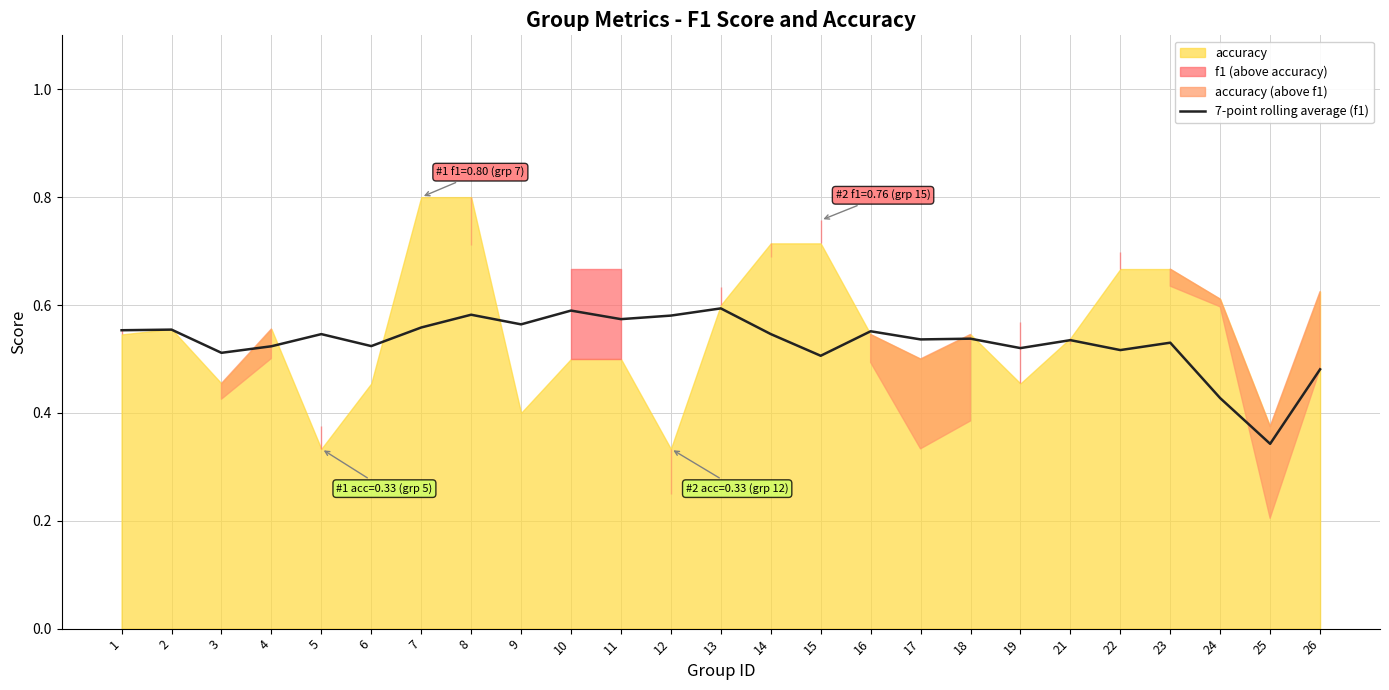

The 7-point rolling average (f1) series shows 0.9 at 1. True or false?

False